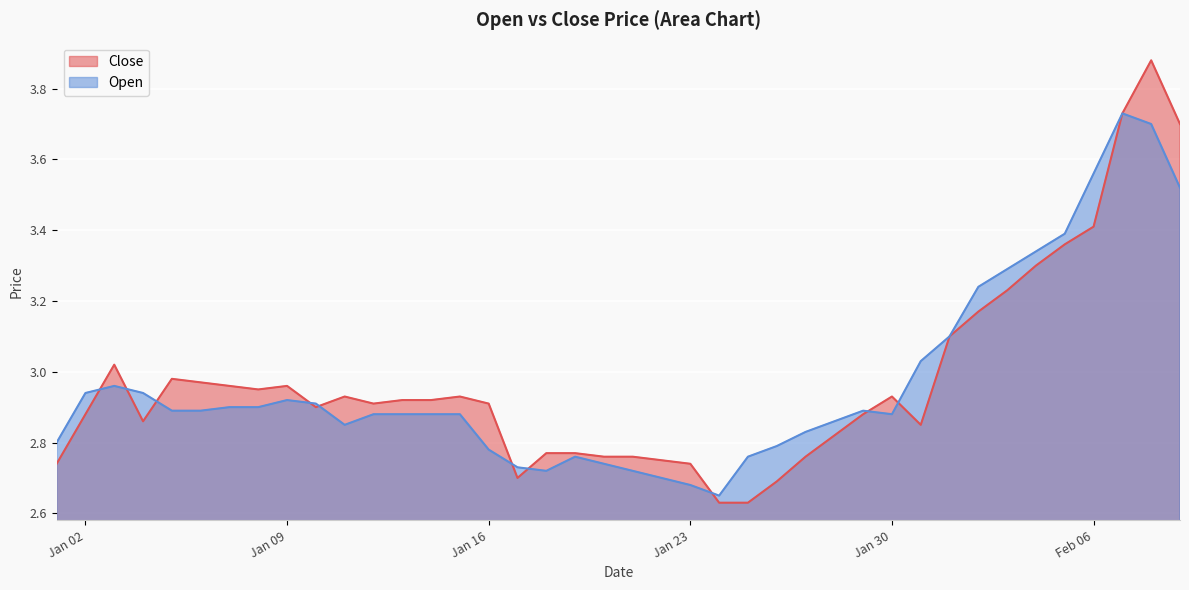

Between 2024-01-03 and 2024-01-22, which is larger?

2024-01-03